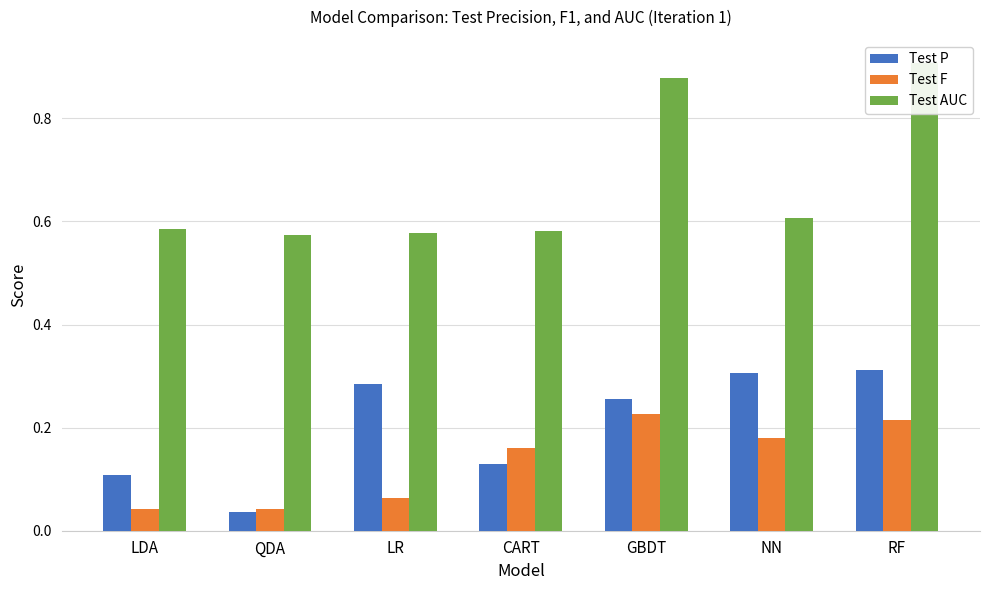

How many groups of bars are there?

7